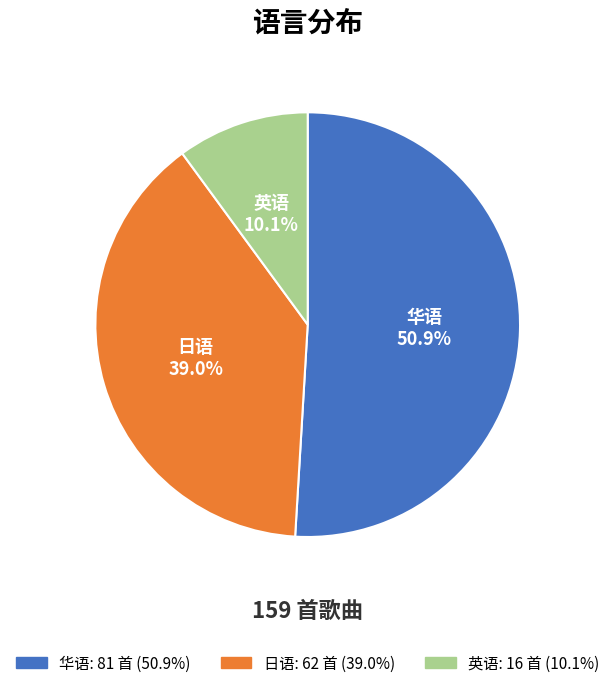

Approximately how many times larger is the value at 日语 compared to 华语?

0.8